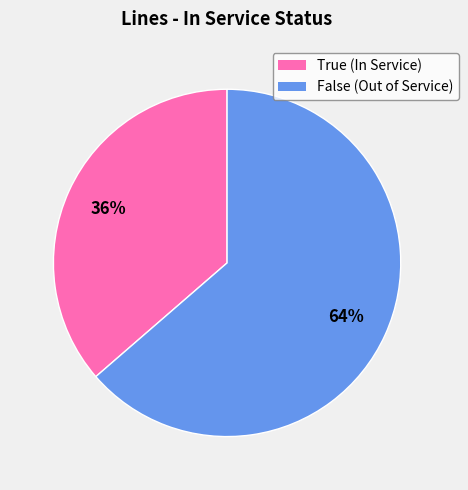

How many segments does this pie chart have?

2